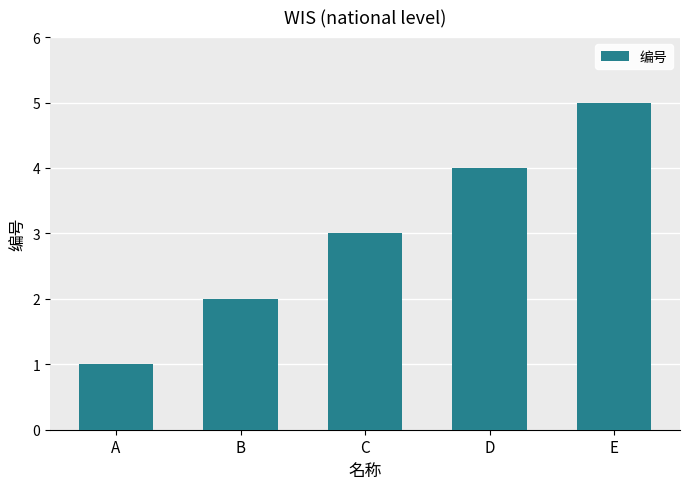

Which label corresponds to the largest value in the chart?

E